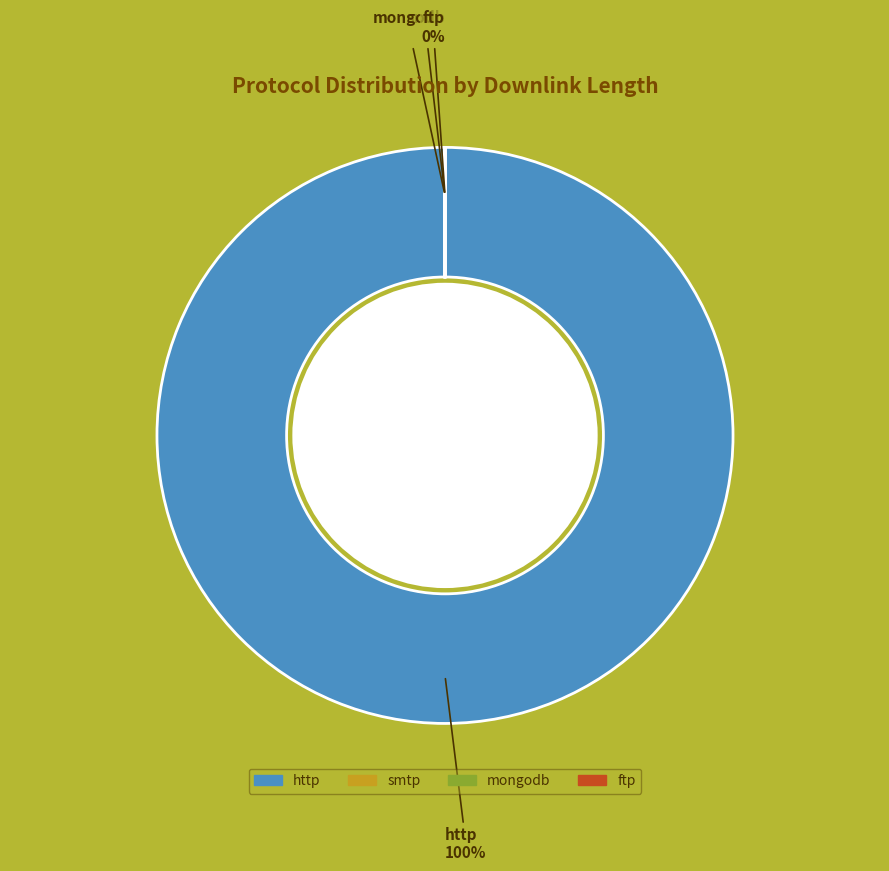

Rank the categories by value from highest to lowest.

http, mongodb, smtp, ftp